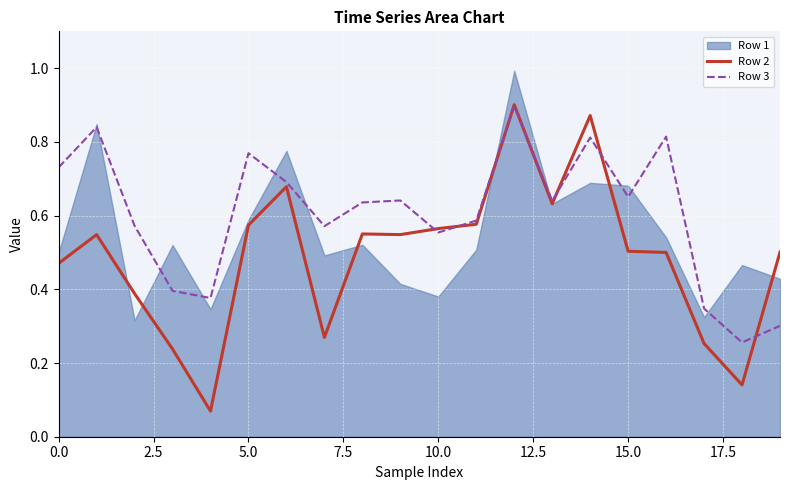

Which series has the largest total across all categories?

Row 3